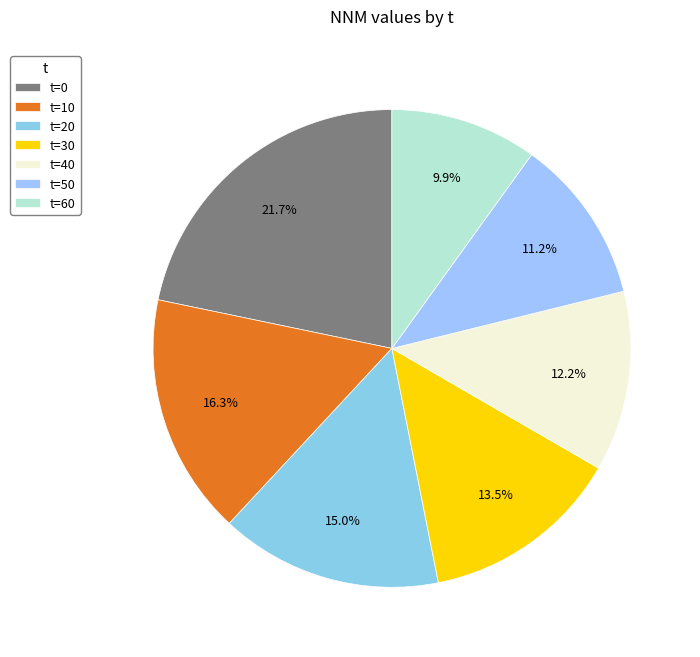

What percentage is NOT represented by t=50?

88.8%